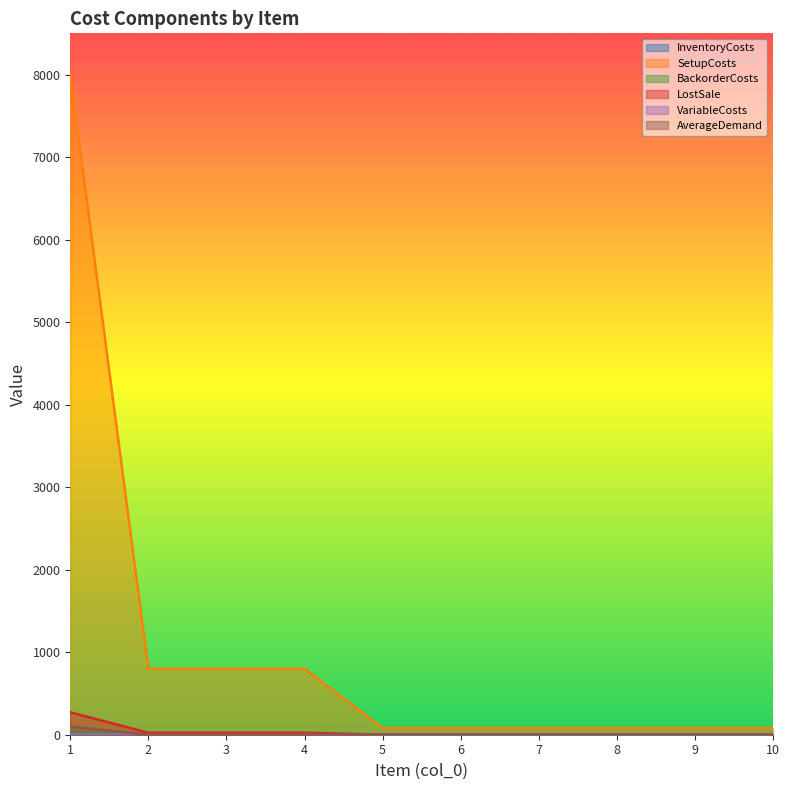

Does the chart display data point markers on the line(s)?

No